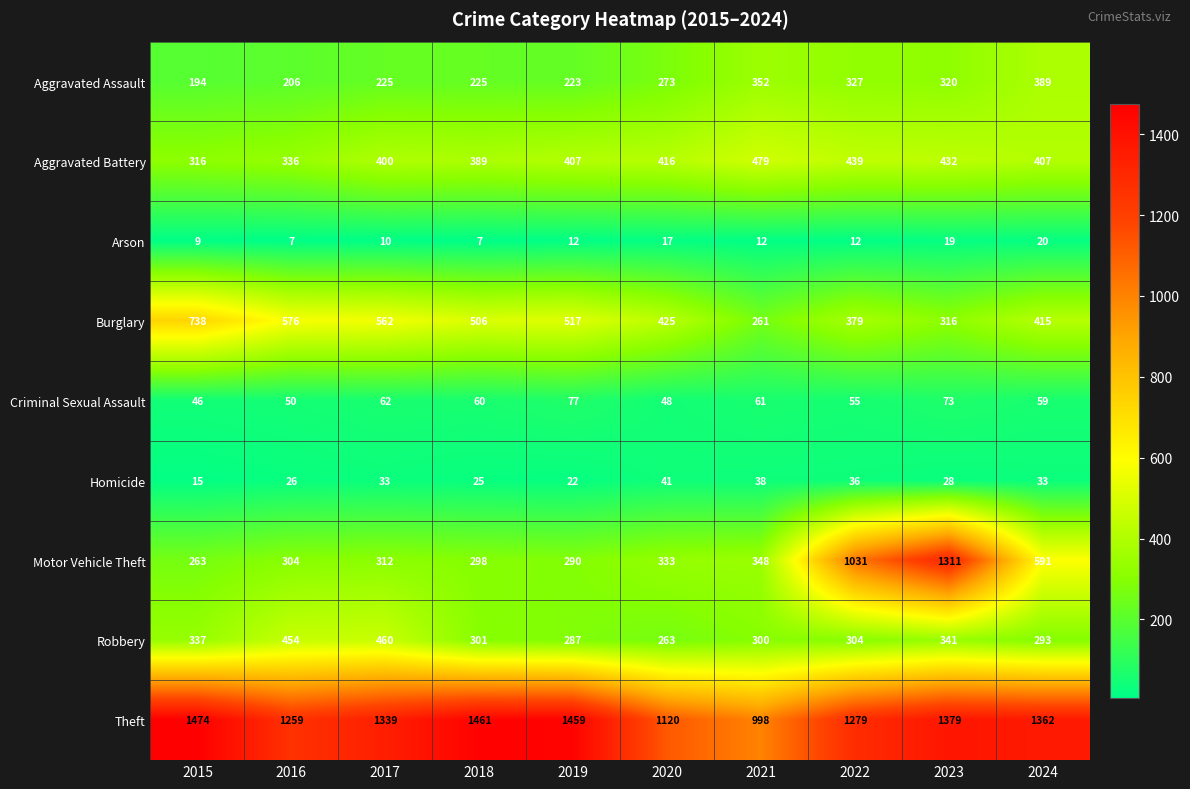

Which series has the largest range (max minus min)?

Motor Vehicle Theft